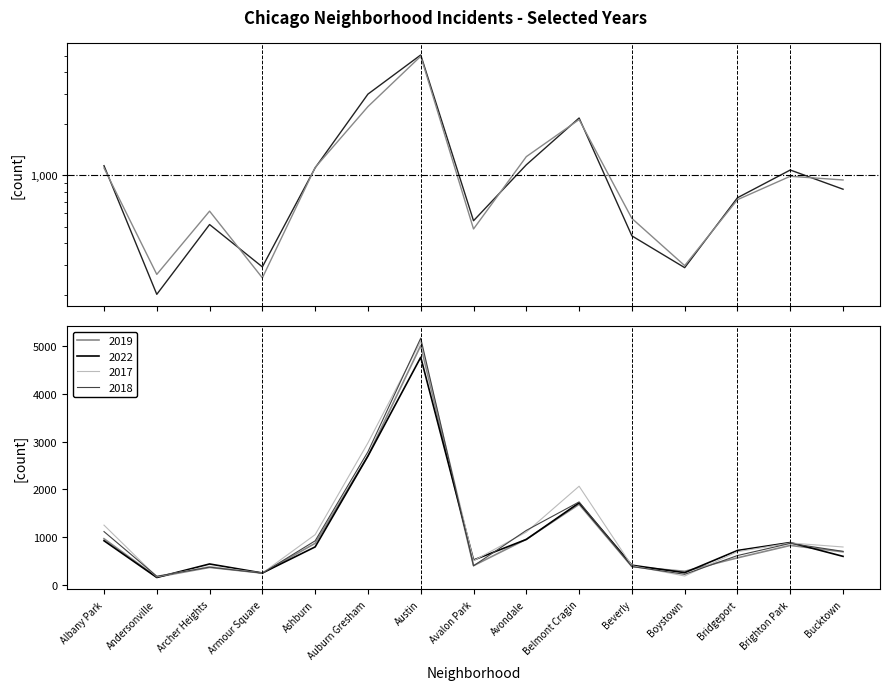

Is it true that 2023 equals 194 at Armour Square?

False